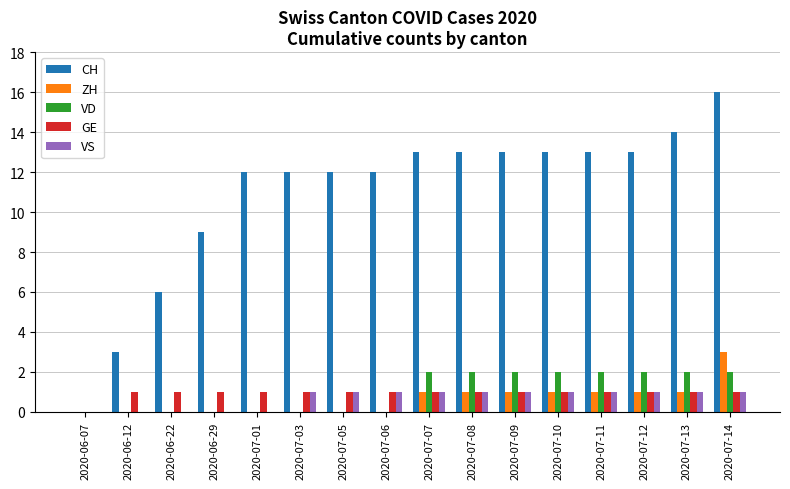

Reading left to right, transcribe all the data shown in this chart.

CH: 2020-06-07=0	2020-06-12=3	2020-06-22=6	2020-06-29=9	2020-07-01=12	2020-07-03=12	2020-07-05=12	2020-07-06=12	2020-07-07=13	2020-07-08=13	2020-07-09=13	2020-07-10=13	2020-07-11=13	2020-07-12=13	2020-07-13=14	2020-07-14=16
ZH: 2020-06-07=0	2020-06-12=0	2020-06-22=0	2020-06-29=0	2020-07-01=0	2020-07-03=0	2020-07-05=0	2020-07-06=0	2020-07-07=1	2020-07-08=1	2020-07-09=1	2020-07-10=1	2020-07-11=1	2020-07-12=1	2020-07-13=1	2020-07-14=3
VD: 2020-06-07=0	2020-06-12=0	2020-06-22=0	2020-06-29=0	2020-07-01=0	2020-07-03=0	2020-07-05=0	2020-07-06=0	2020-07-07=2	2020-07-08=2	2020-07-09=2	2020-07-10=2	2020-07-11=2	2020-07-12=2	2020-07-13=2	2020-07-14=2
GE: 2020-06-07=0	2020-06-12=1	2020-06-22=1	2020-06-29=1	2020-07-01=1	2020-07-03=1	2020-07-05=1	2020-07-06=1	2020-07-07=1	2020-07-08=1	2020-07-09=1	2020-07-10=1	2020-07-11=1	2020-07-12=1	2020-07-13=1	2020-07-14=1
VS: 2020-06-07=0	2020-06-12=0	2020-06-22=0	2020-06-29=0	2020-07-01=0	2020-07-03=1	2020-07-05=1	2020-07-06=1	2020-07-07=1	2020-07-08=1	2020-07-09=1	2020-07-10=1	2020-07-11=1	2020-07-12=1	2020-07-13=1	2020-07-14=1